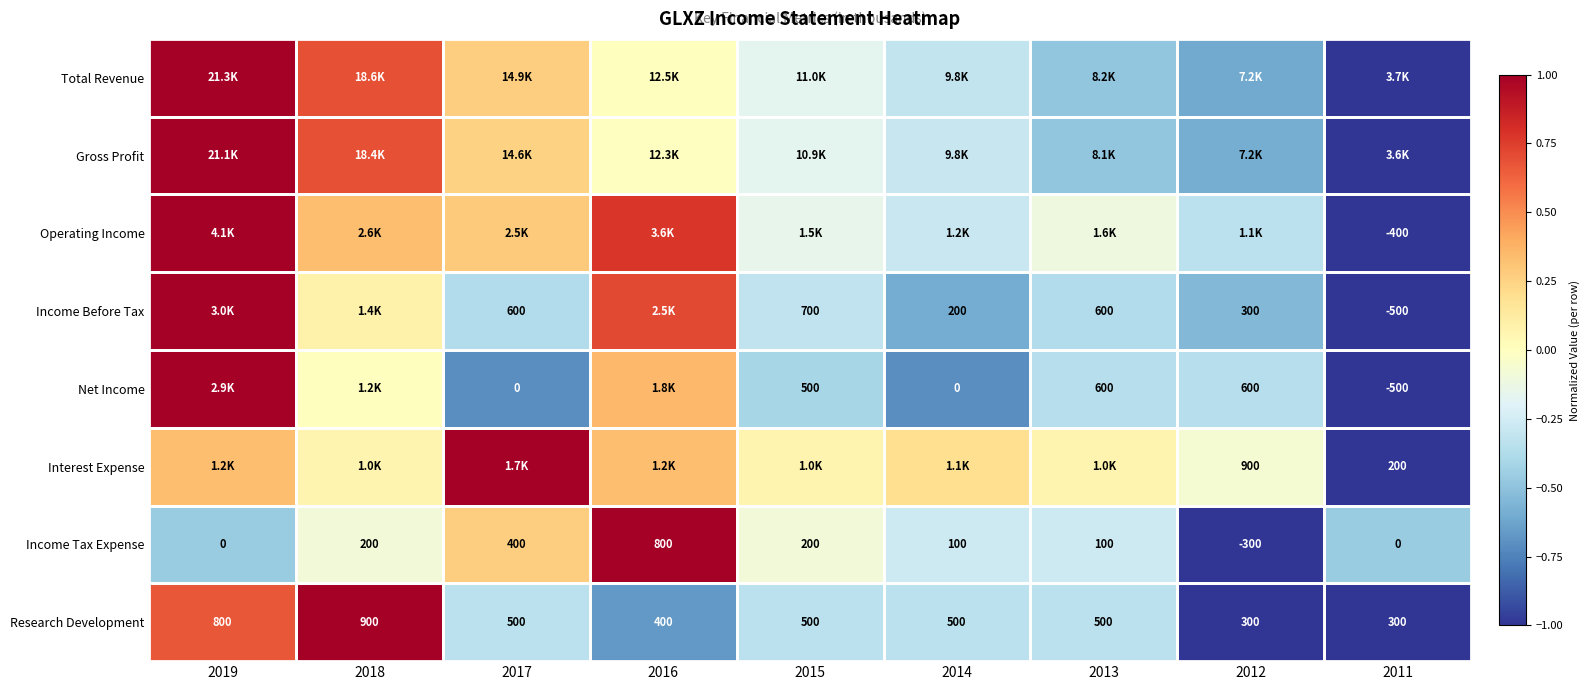

The value of Interest Expense at 2015 is 0.1. True or false?

False